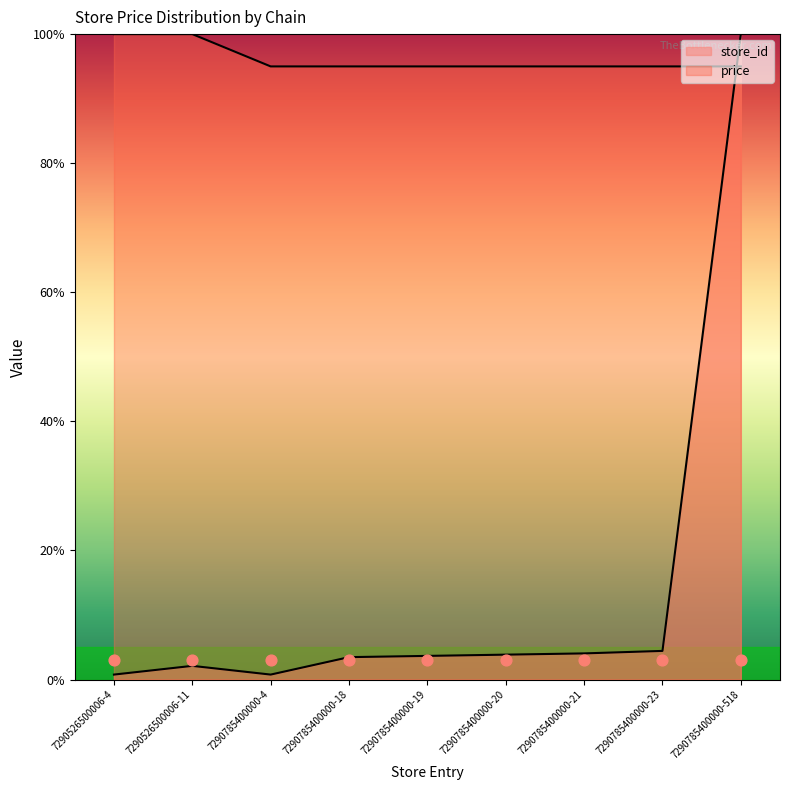

At how many categories does at least one series exceed 48?

9